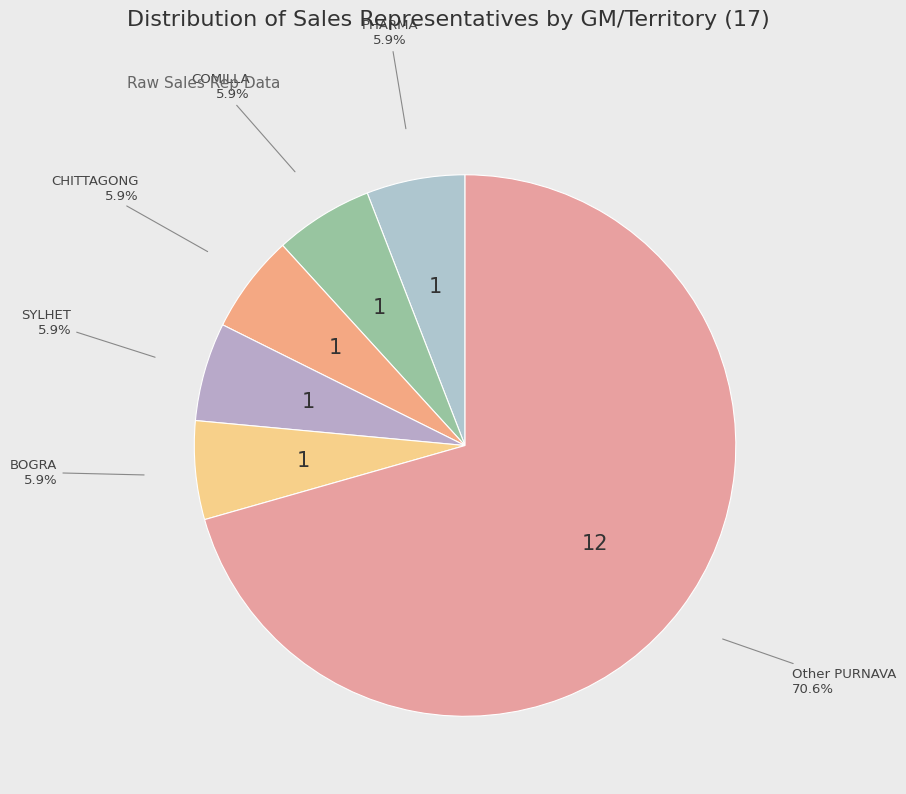

How many slices are in this pie chart?

6